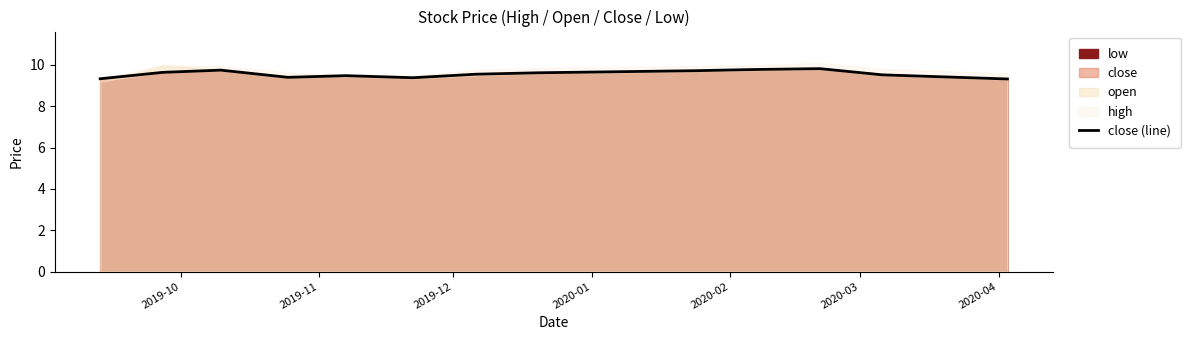

What is the highest value of the close (line) series?

9.8